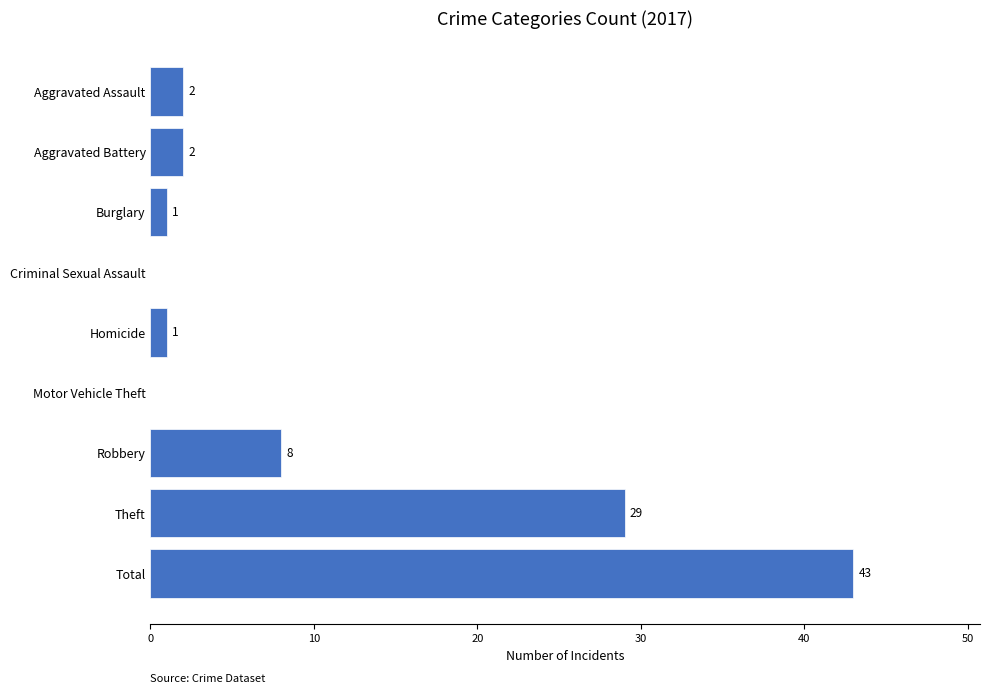

Are the bars horizontal?

Yes